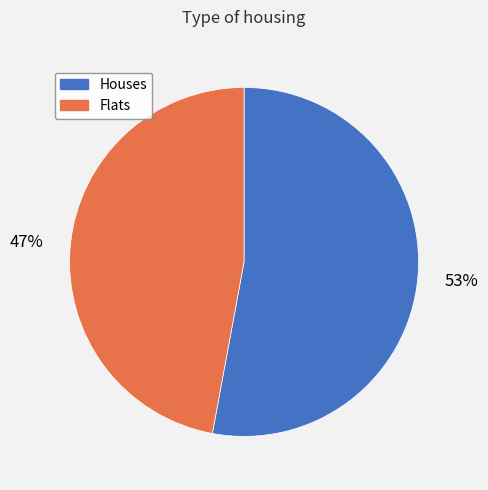

What percentage is the Flats slice, to the nearest percent?

47%